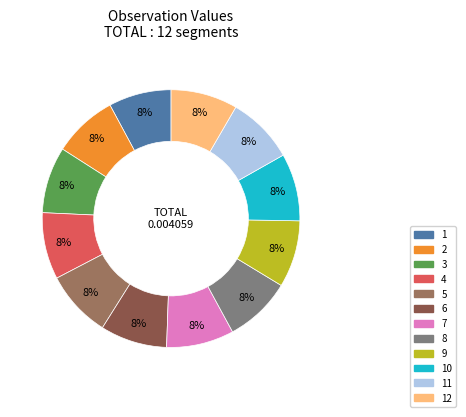

Count the number of slices in the pie.

12